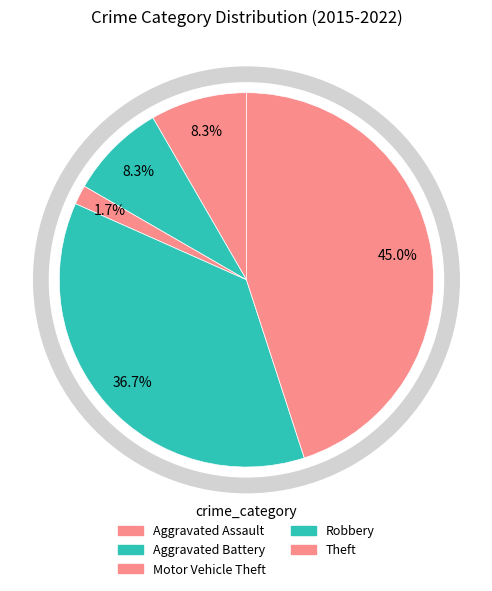

Is there any slice that represents more than half of the pie?

No